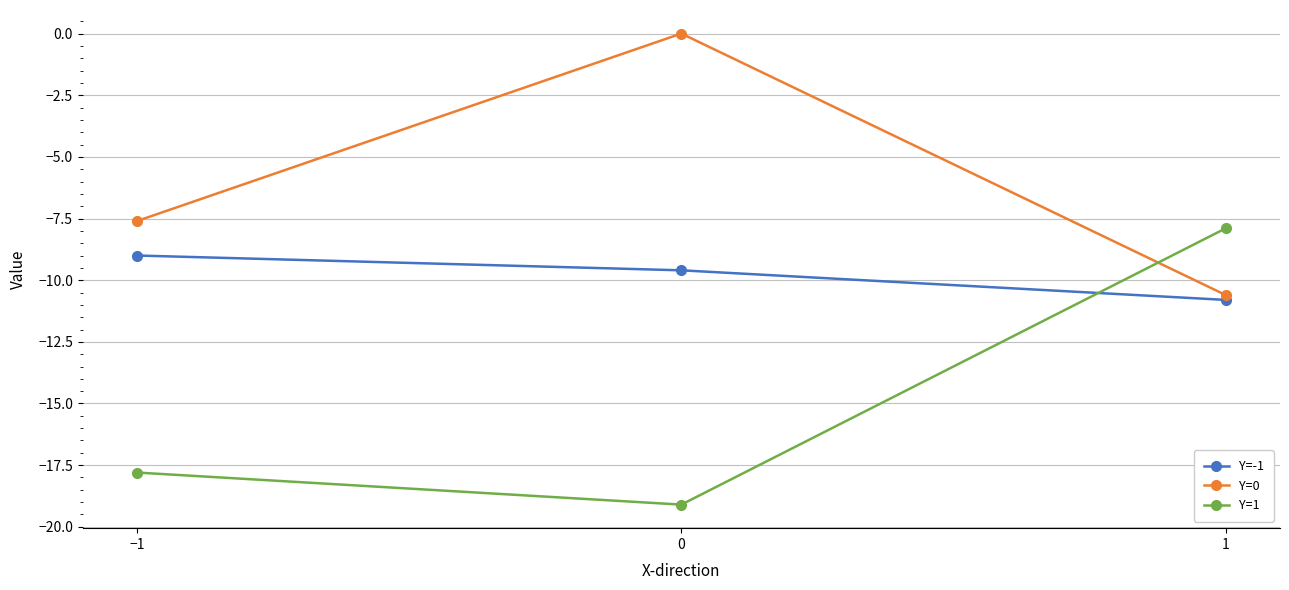

True or false: Y=1 has a value of -7.9 at 1.

True